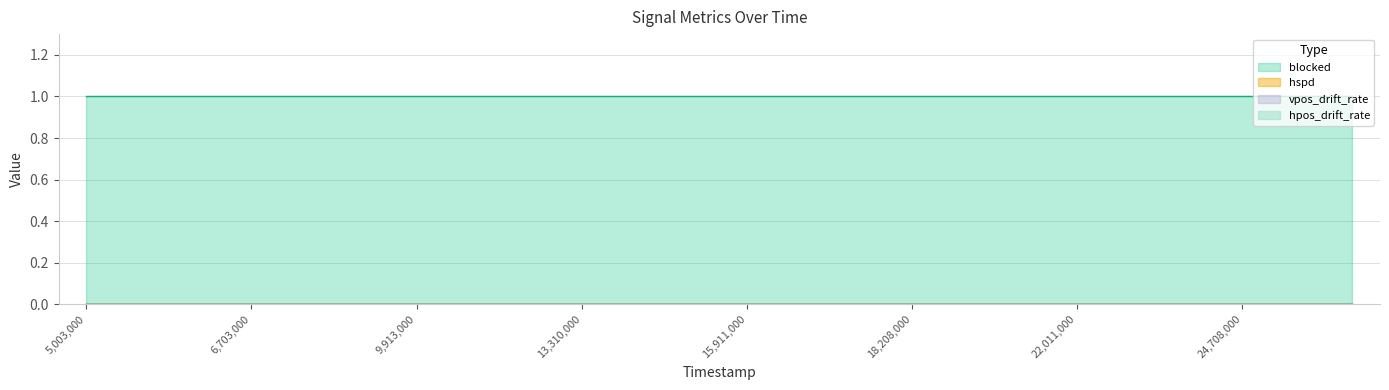

Between 5103000 and 22911000, which series saw the biggest shift?

hpos_drift_rate